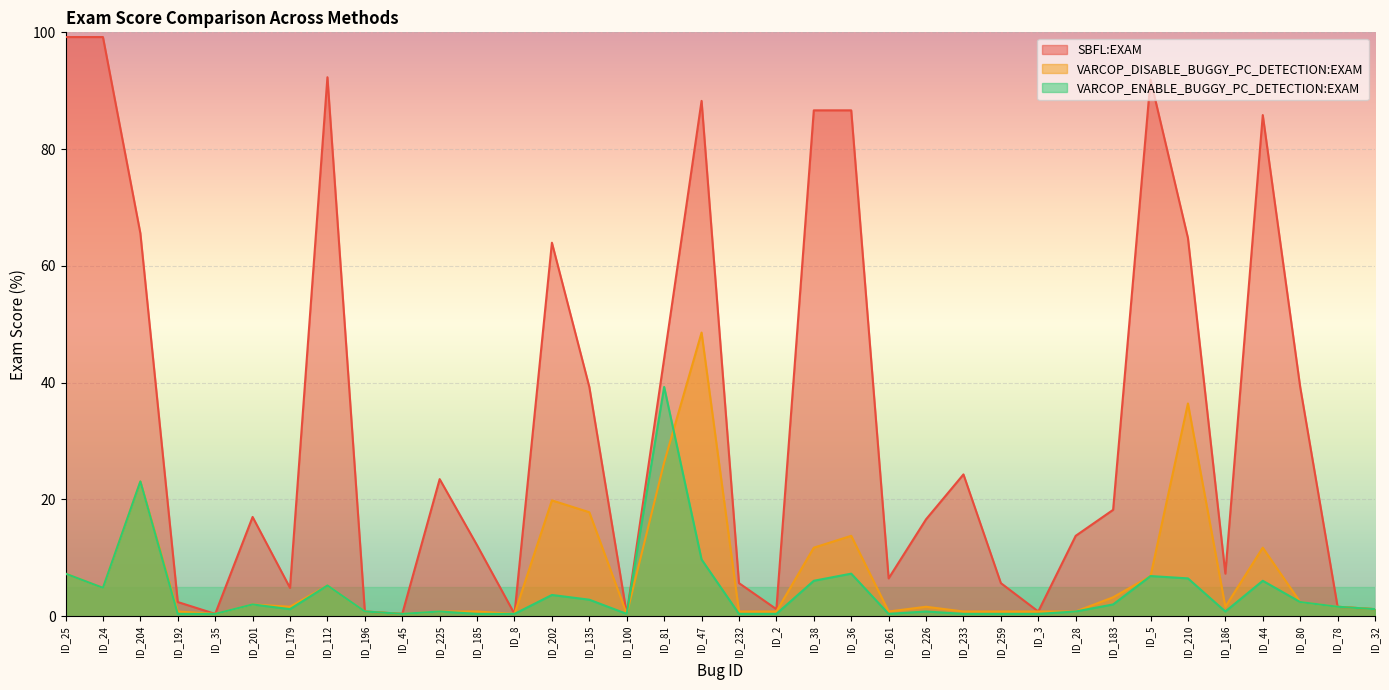

Where do VARCOP_DISABLE_BUGGY_PC_DETECTION:EXAM and VARCOP_ENABLE_BUGGY_PC_DETECTION:EXAM first cross each other?

ID_81 and ID_47